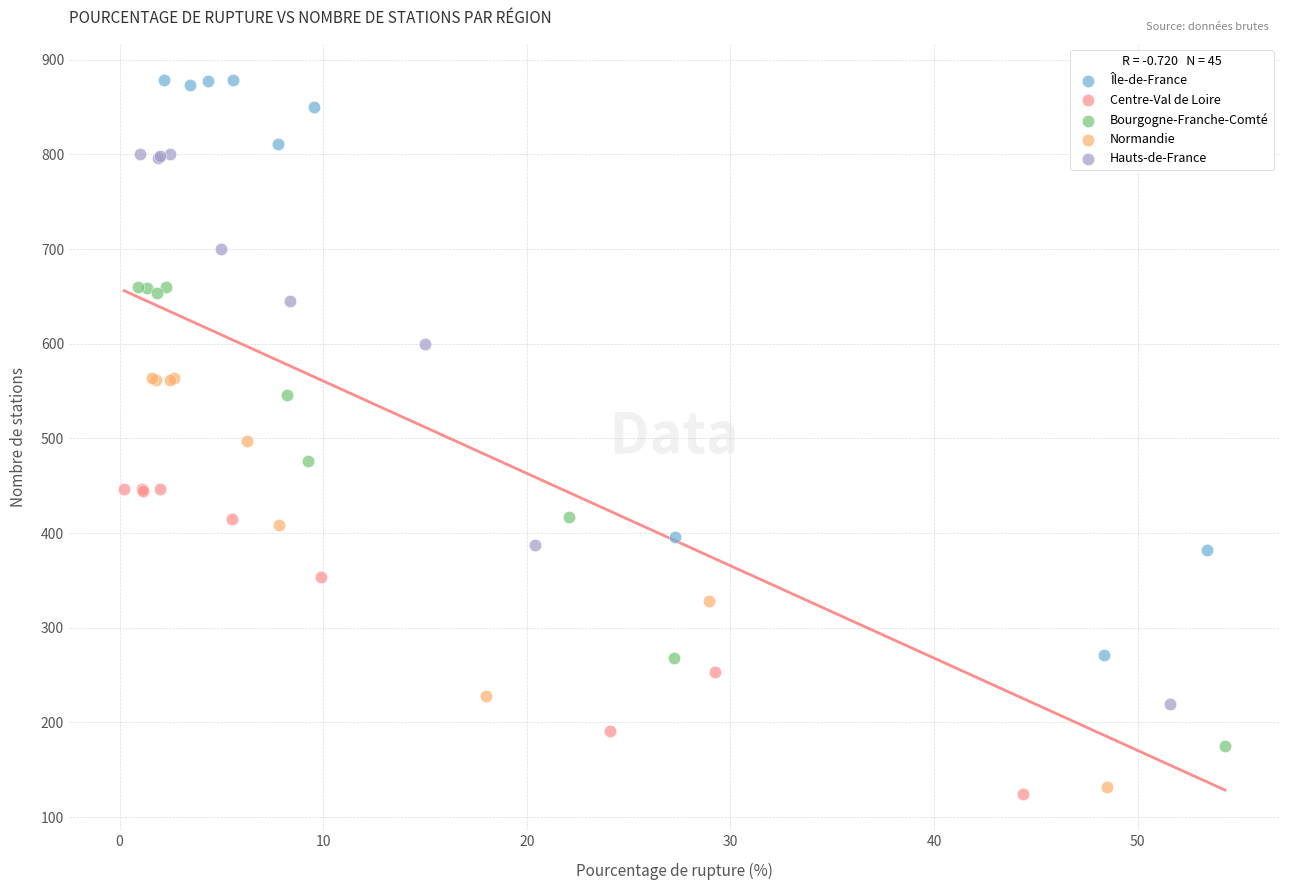

Which series reaches the maximum Y coordinate?

Île-de-France